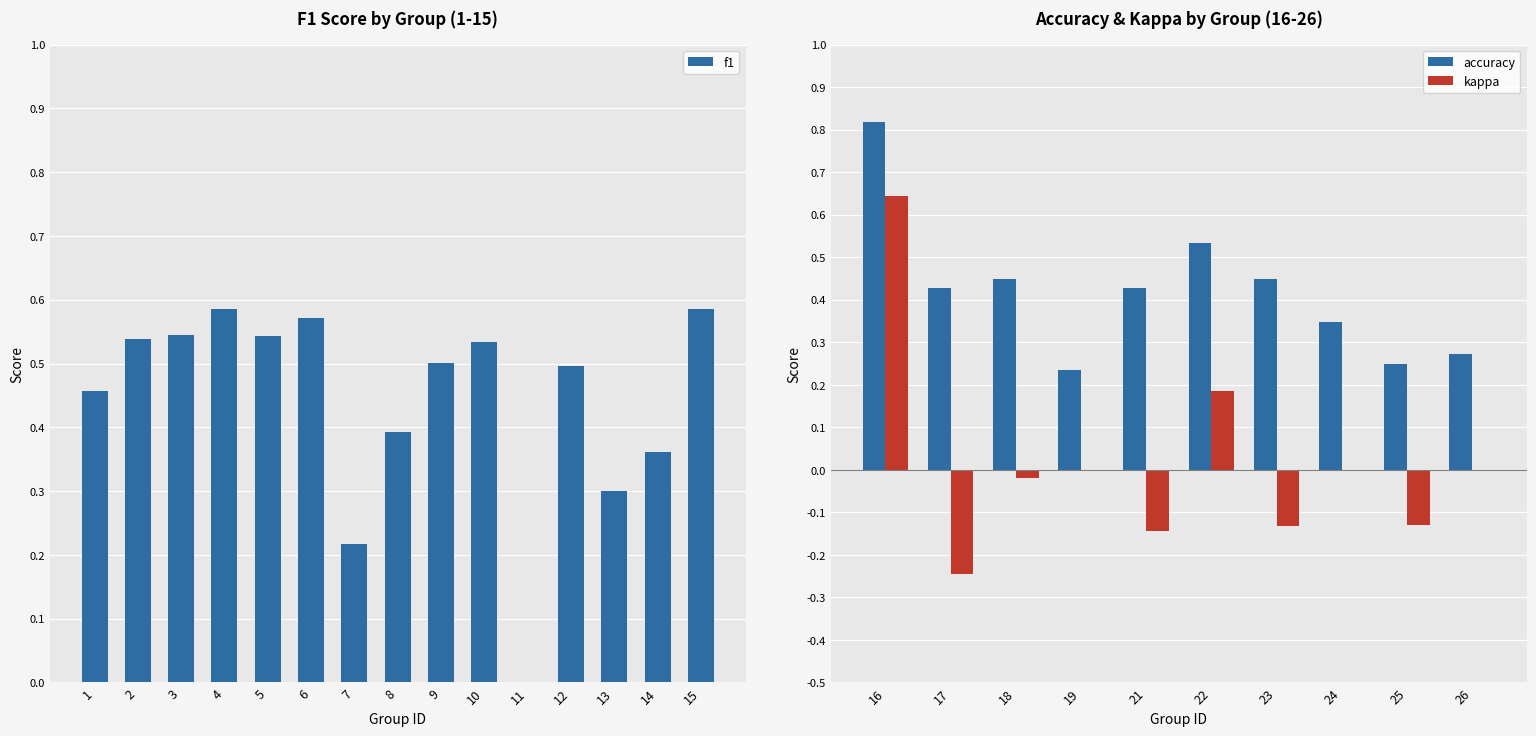

What is the value of the accuracy bar at the 20th from the left?

0.4